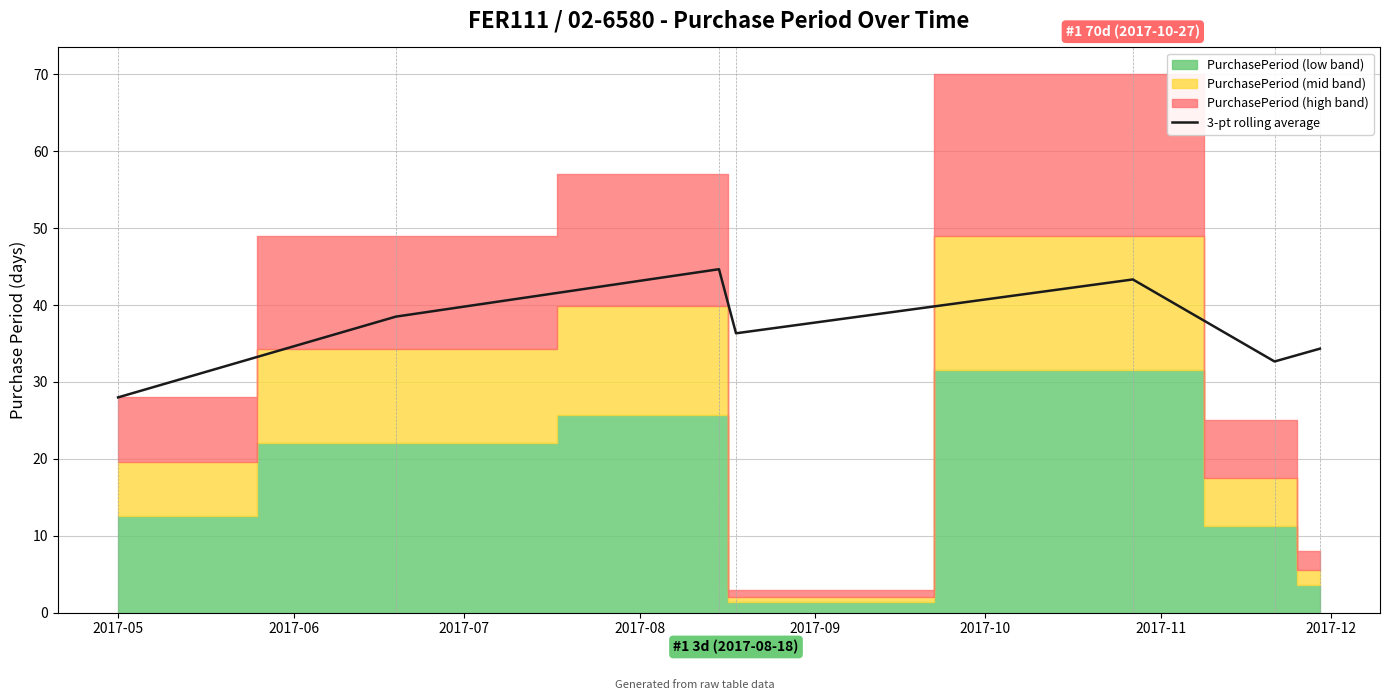

What is the highest value of the 3-pt rolling average series?

44.7